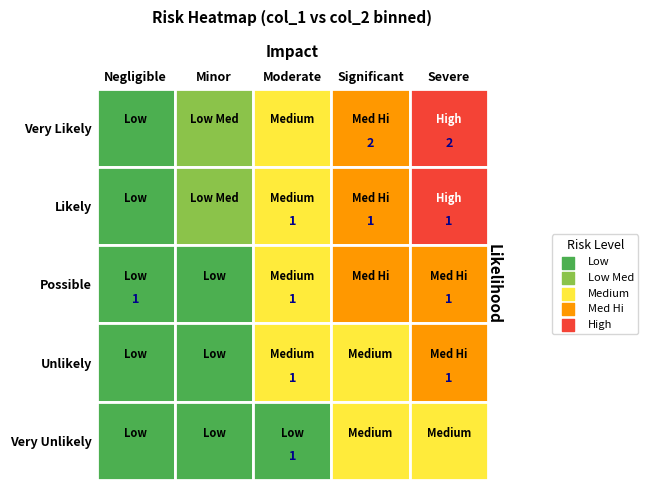

The col_2 series shows 16.0 at 75. True or false?

False